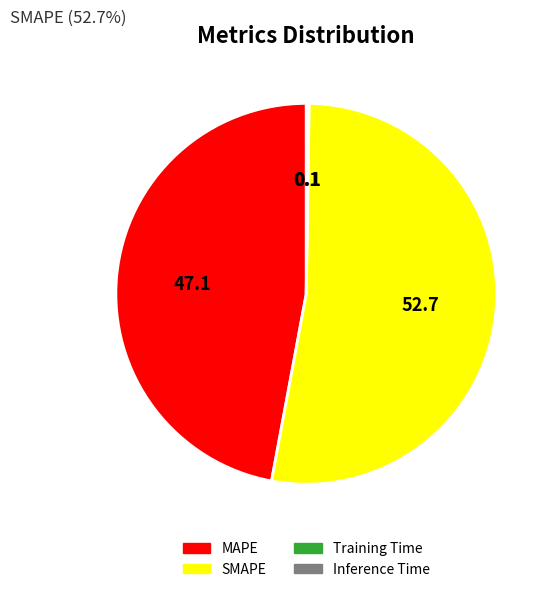

What is the largest slice in the pie chart?

SMAPE